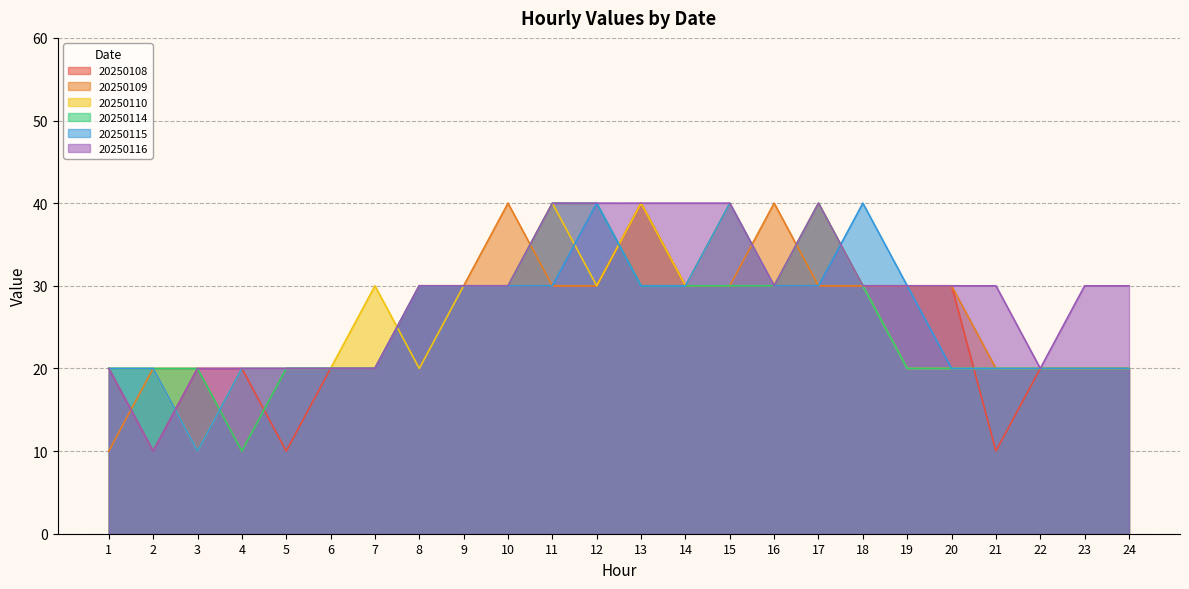

Which has a higher value, 4 or 15?

15